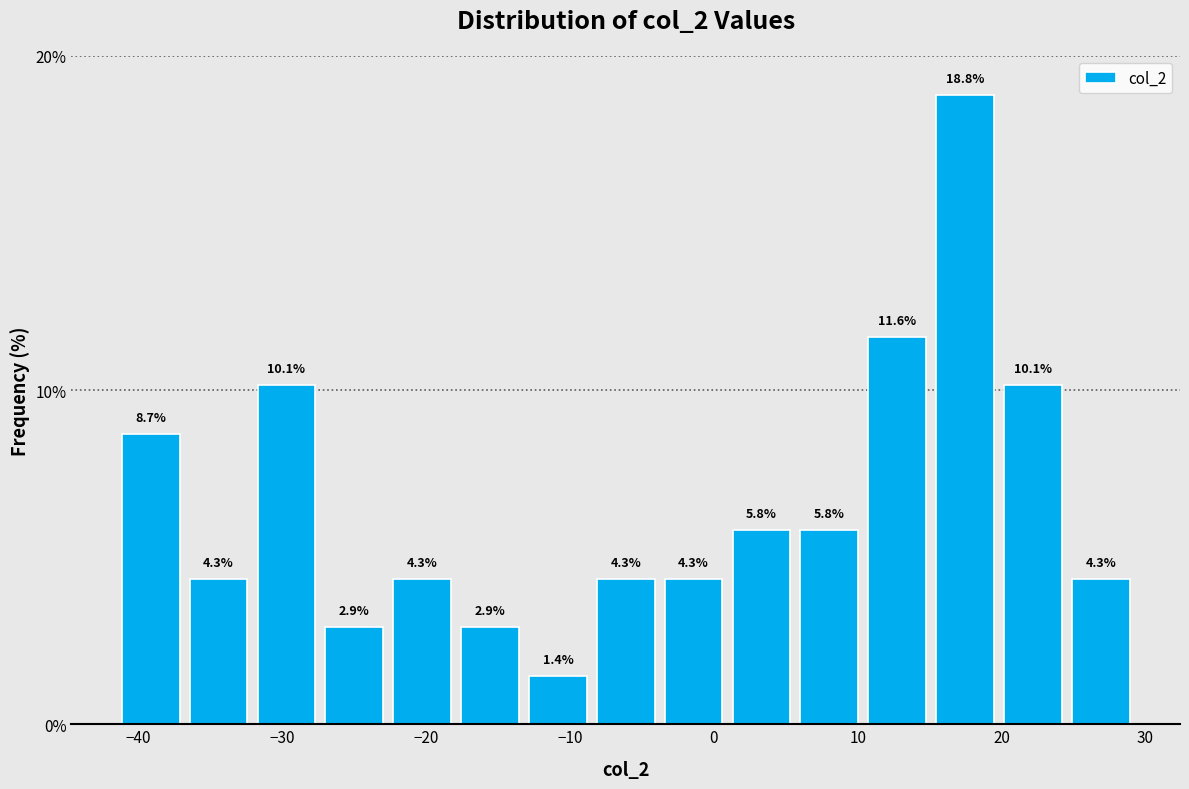

Reading left to right, transcribe this chart: for each bar, give the range it covers on the x-axis and its height. The bar edges are not printed on the chart, so give them approximately, as read against the axis.

-41 to -37: 8.7
-37 to -32: 4.3
-32 to -27: 10.1
-27 to -23: 2.9
-23 to -18: 4.3
-18 to -13: 2.9
-13 to -8: 1.4
-8 to -4: 4.3
-4 to 1: 4.3
1 to 6: 5.8
6 to 10: 5.8
10 to 15: 11.6
15 to 20: 18.8
20 to 25: 10.1
25 to 29: 4.3